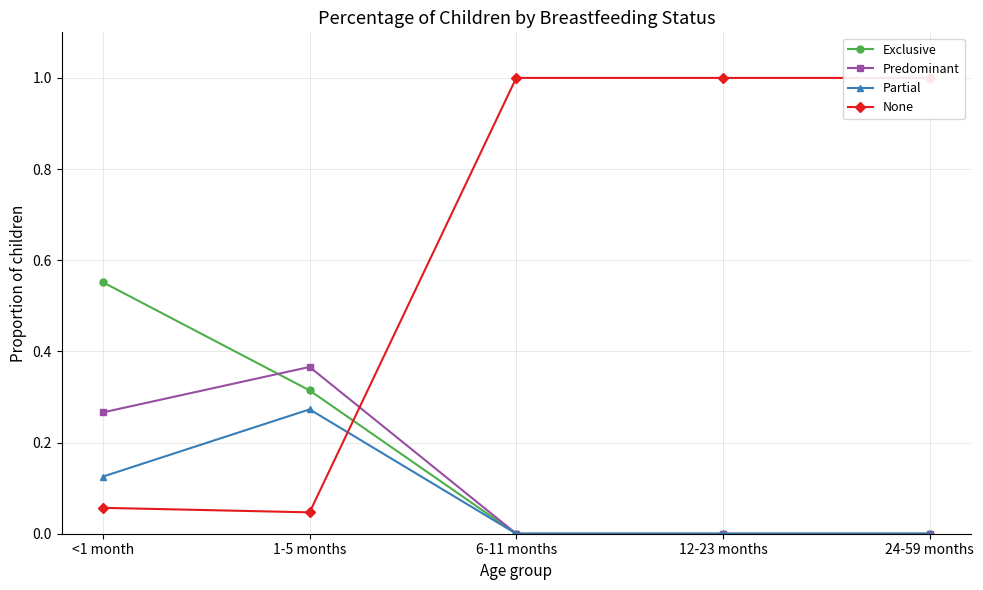

True or false: None has more than 2 points higher than both neighbors.

False